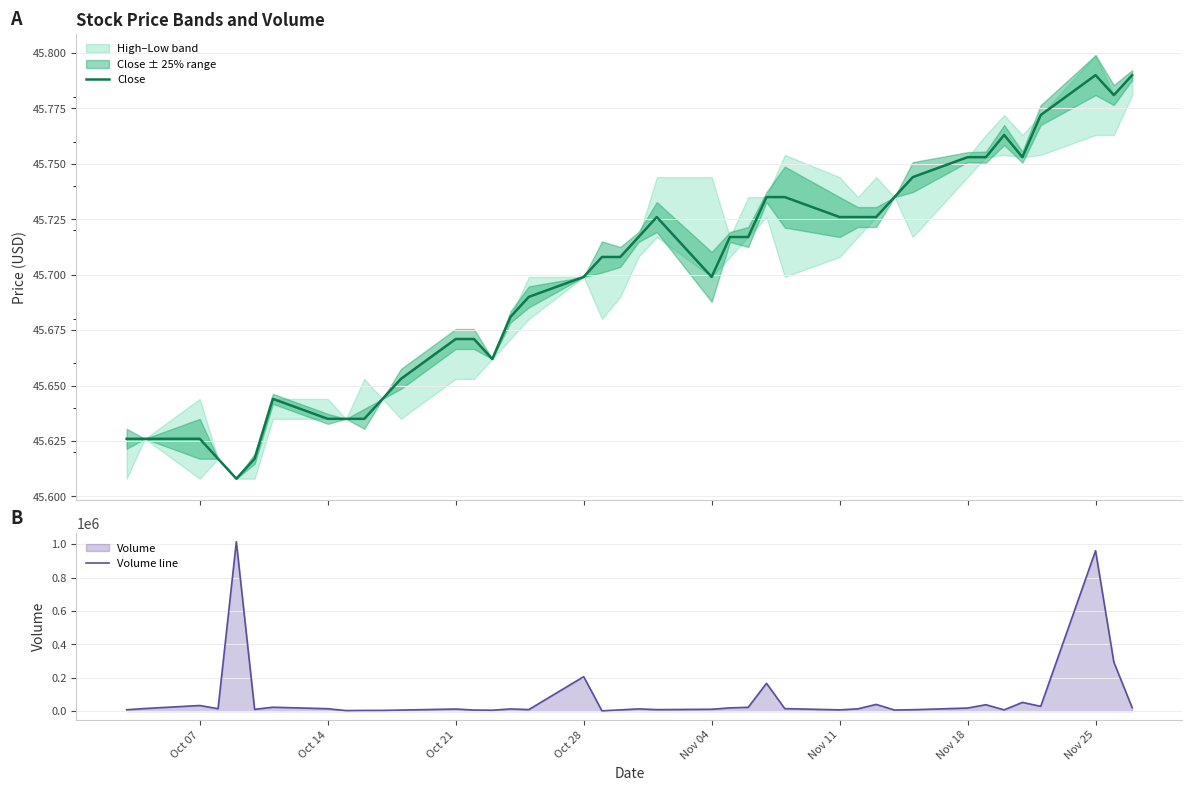

What is the highest value of the Volume line series?

1014200